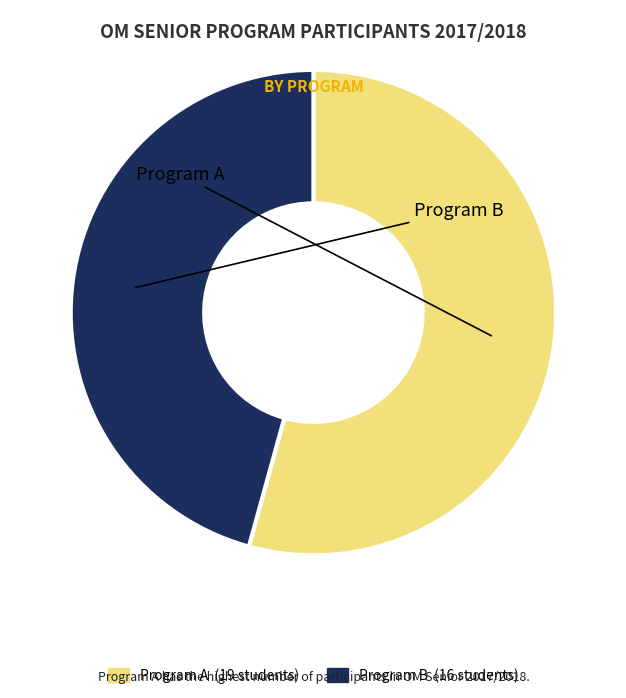

Is there any slice that represents more than half of the pie?

Yes